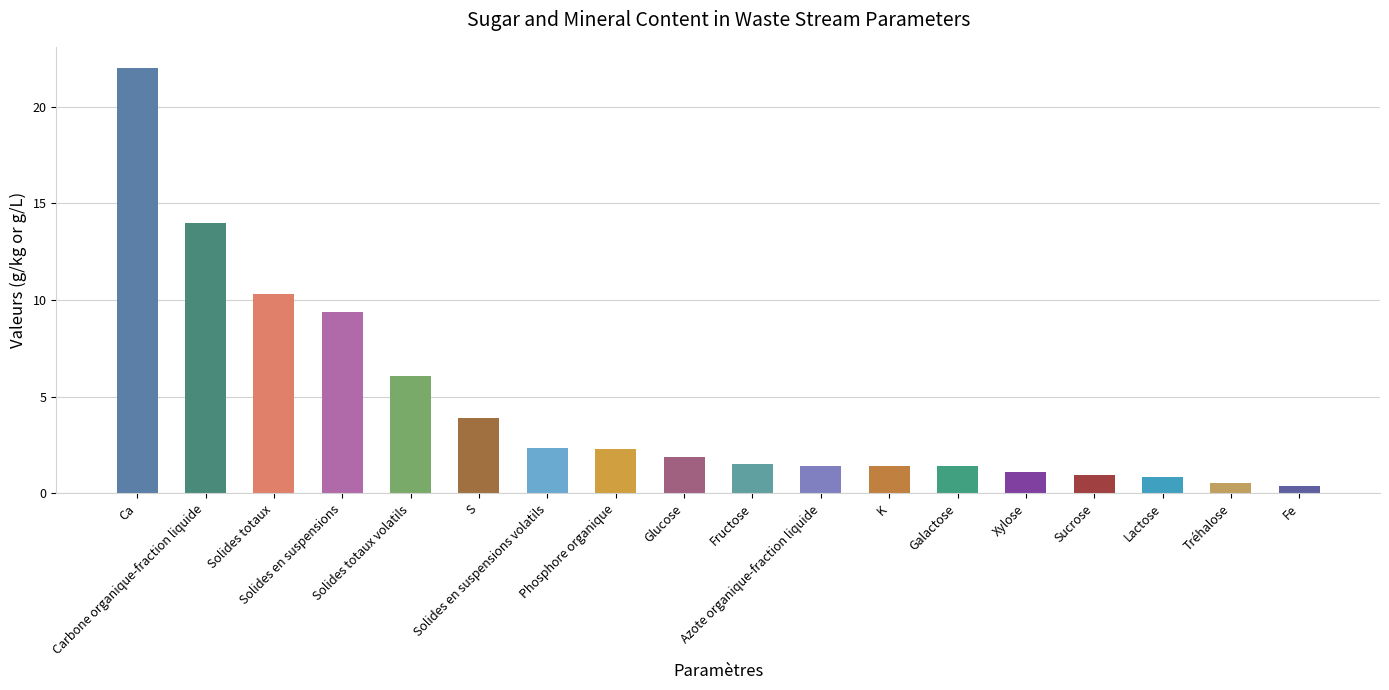

Reading left to right, what are all the values shown in this chart?

Ca=22.0	Carbone organique-fraction liquide=14.0	Solides totaux=10.3	Solides en suspensions=9.4	Solides totaux volatils=6.1	S=3.9	Solides en suspensions volatils=2.4	Phosphore organique=2.3	Glucose=1.9	Fructose=1.5	Azote organique-fraction liquide=1.4	K=1.4	Galactose=1.4	Xylose=1.1	Sucrose=1.0	Lactose=0.8	Tréhalose=0.5	Fe=0.4